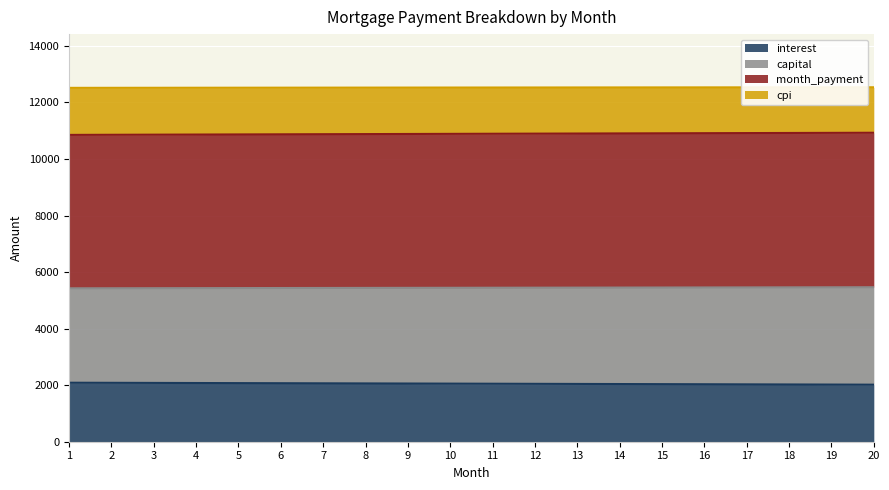

The value of cpi at 5 is 12520.5. True or false?

True